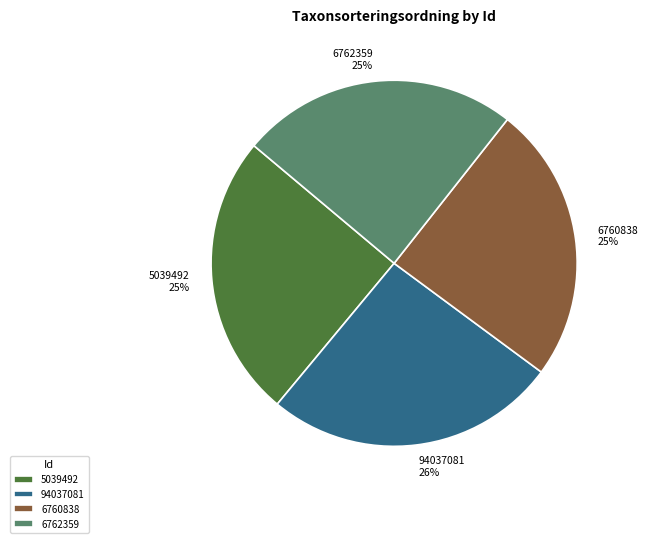

To the nearest percent, what percentage of the pie is 6762359?

25%